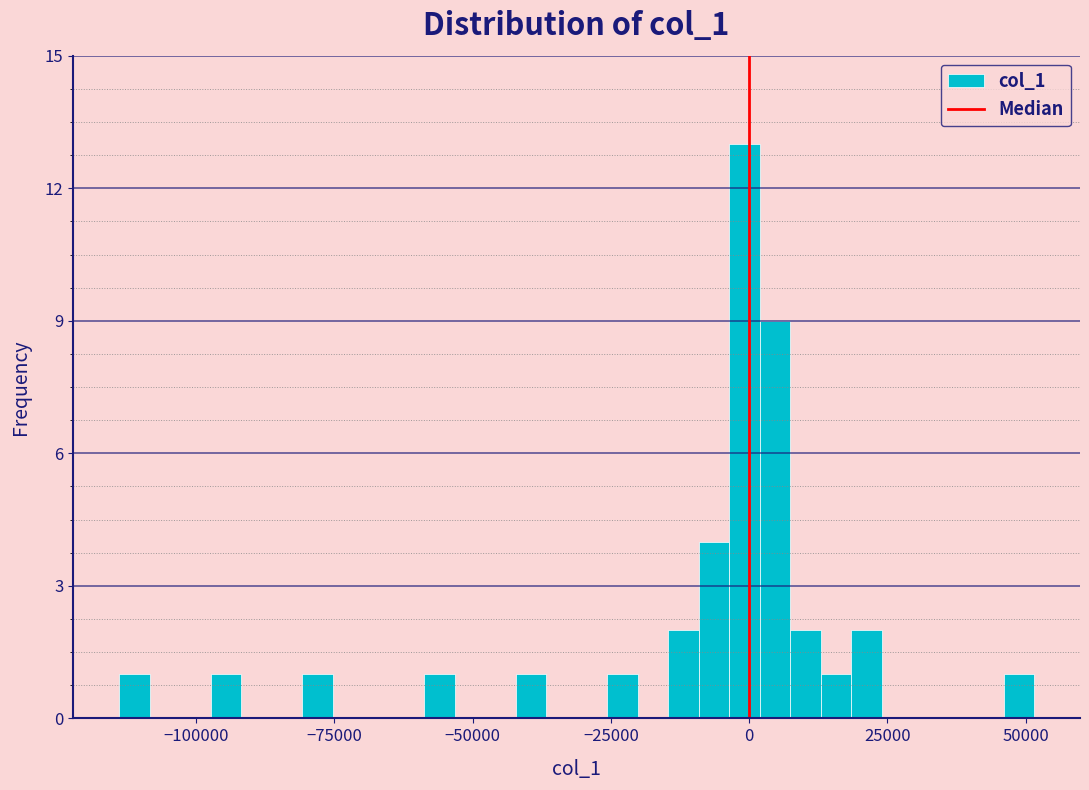

Read against the x-axis, roughly where is the centre of the tallest bar?

0